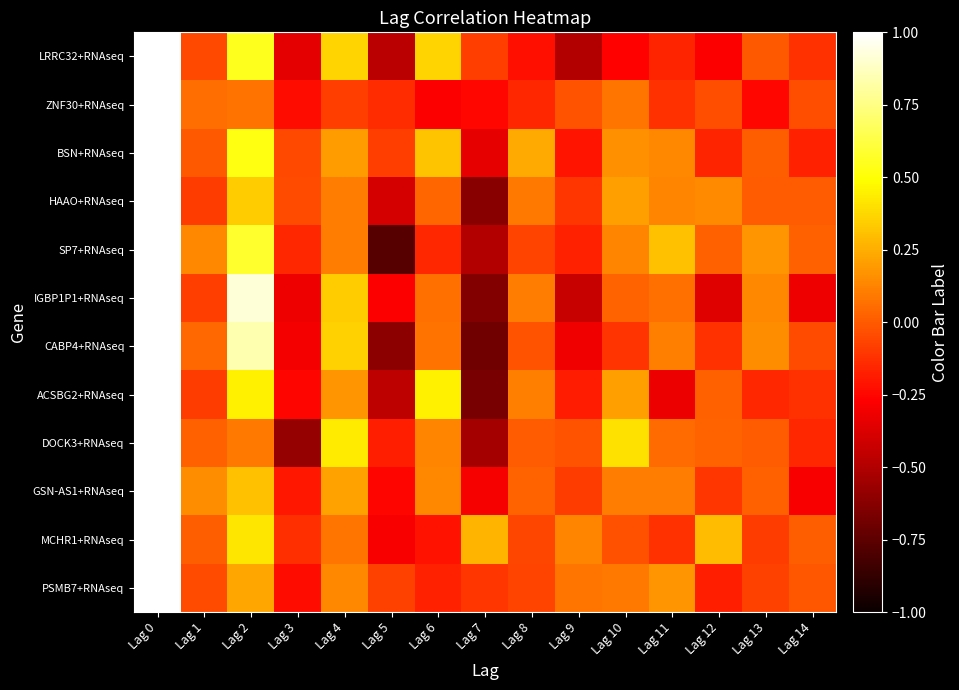

At Lag 5, list the series in order from largest to smallest.

PSMB7+RNAseq, BSN+RNAseq, ZNF30+RNAseq, DOCK3+RNAseq, GSN-AS1+RNAseq, IGBP1P1+RNAseq, MCHR1+RNAseq, HAAO+RNAseq, ACSBG2+RNAseq, LRRC32+RNAseq, CABP4+RNAseq, SP7+RNAseq